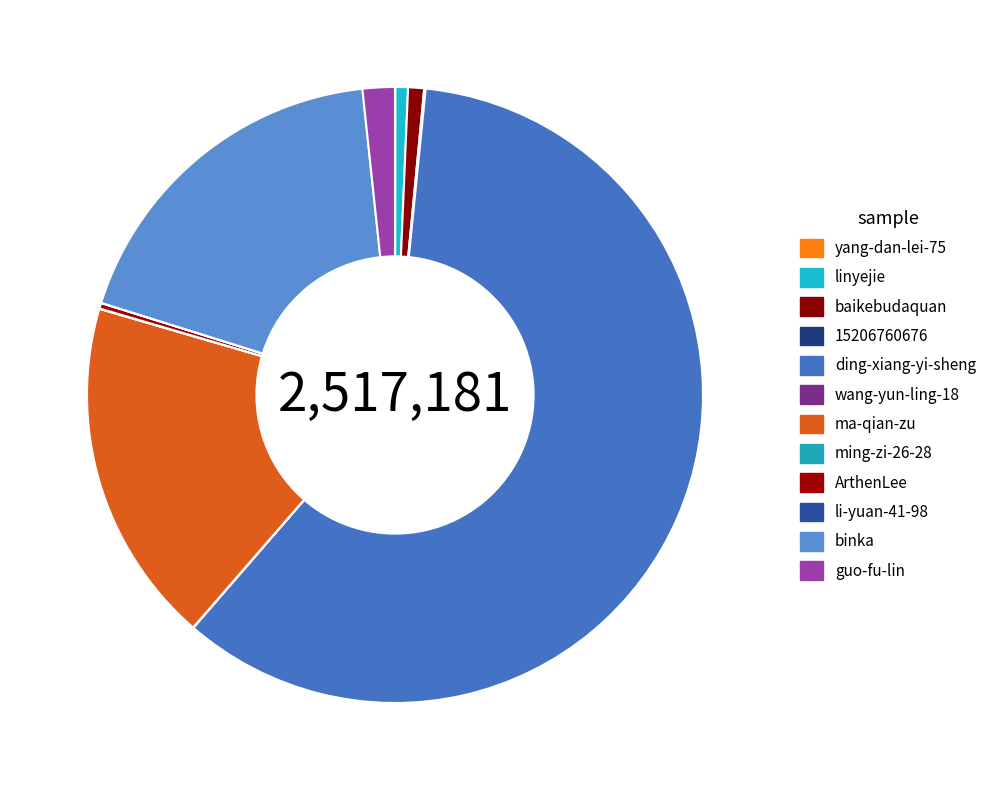

Rank the categories by value from lowest to highest.

li-yuan-41-98, wang-yun-ling-18, ming-zi-26-28, yang-dan-lei-75, 15206760676, ArthenLee, linyejie, baikebudaquan, guo-fu-lin, ma-qian-zu, binka, ding-xiang-yi-sheng